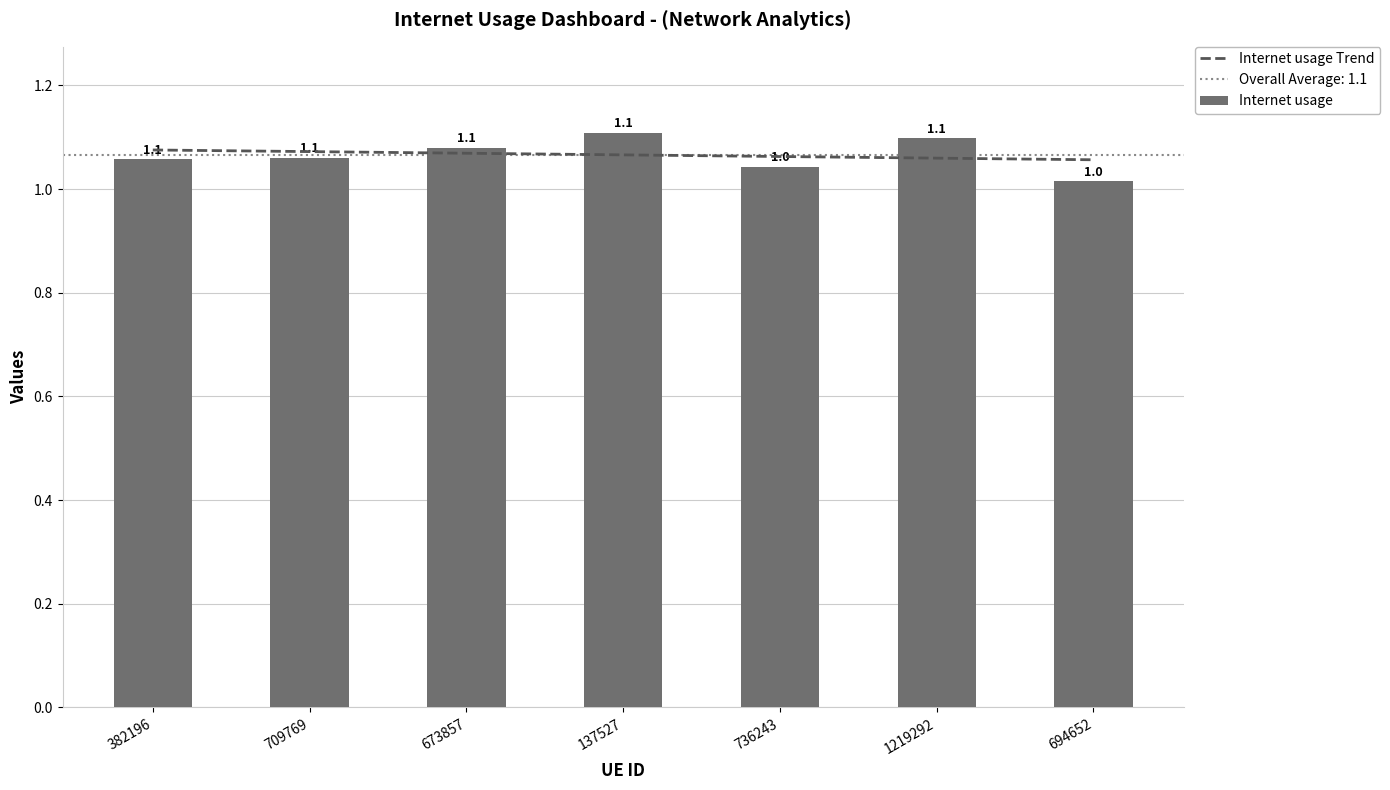

What is the label of the 4th bar from the right?

137527